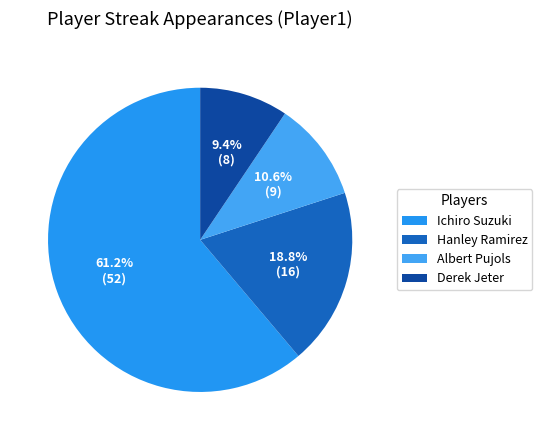

Is there a majority slice in this chart?

Yes